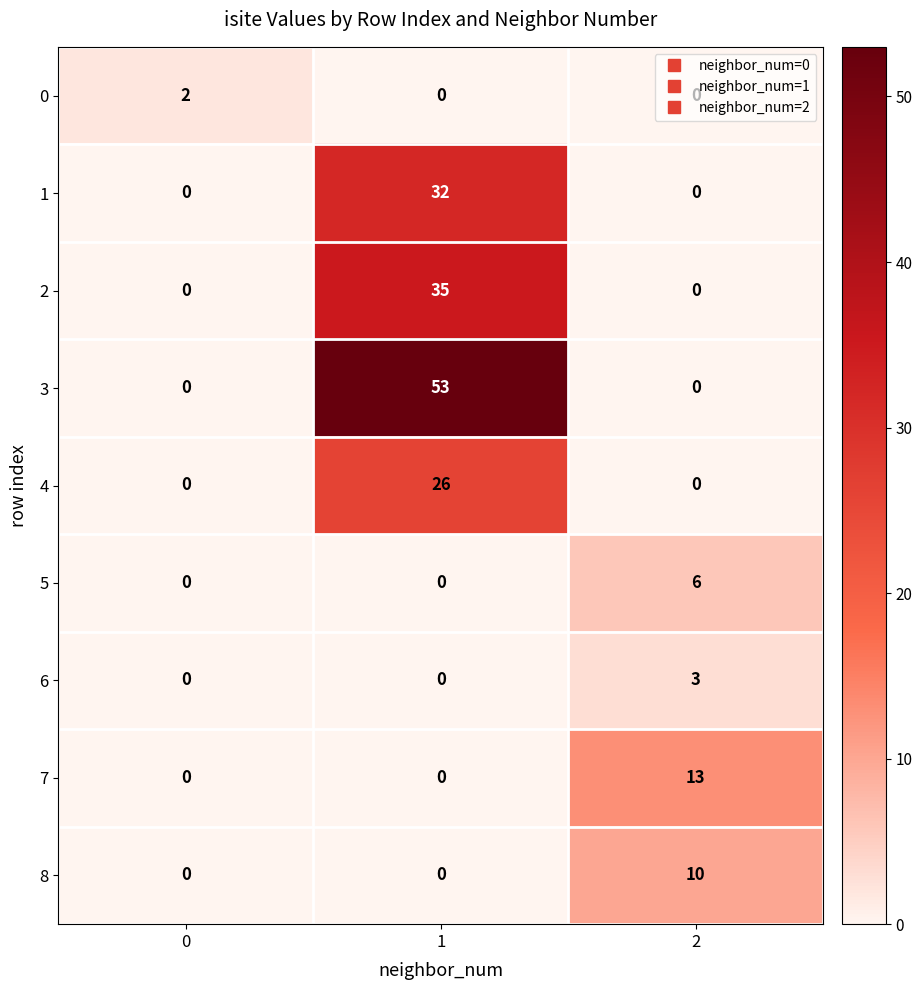

What is the sum of the 4 values at 0 and 1?

26